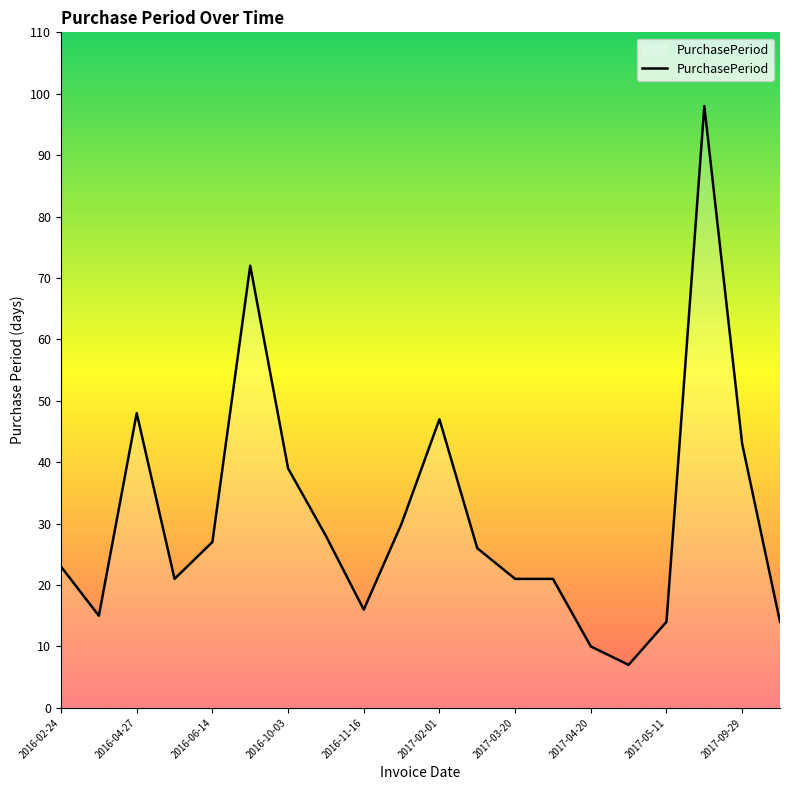

What is the maximum value shown in the chart?

98